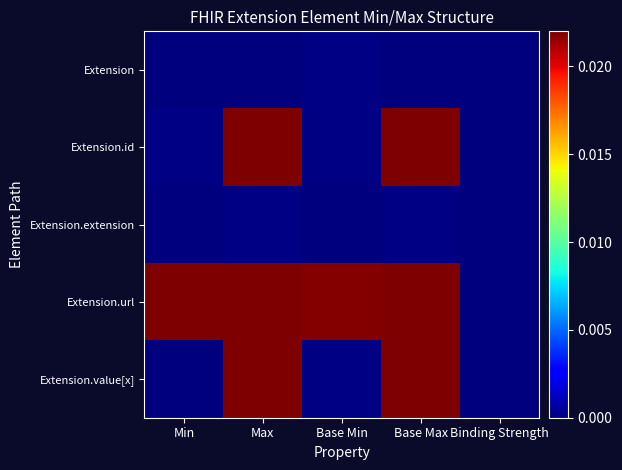

Which series changed the most between Min and Binding Strength?

Extension.url